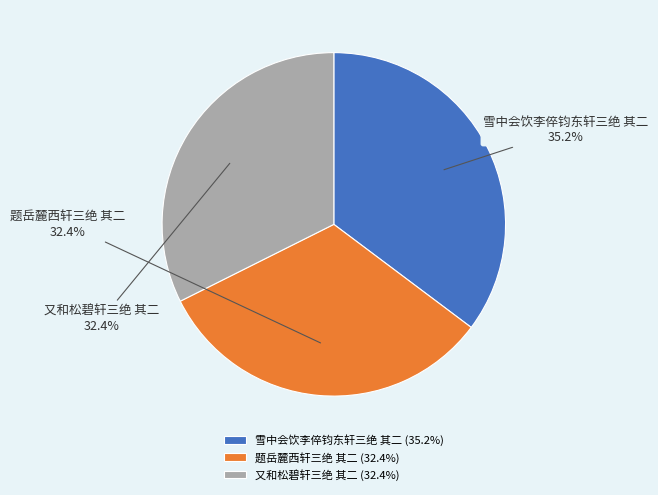

Does any single category account for the majority?

No